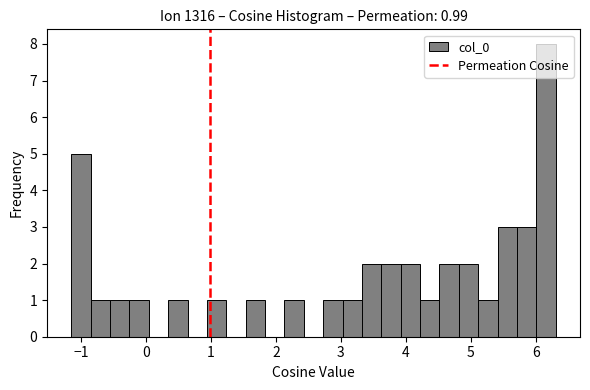

Read against the x-axis, roughly where is the centre of the tallest bar?

6.2